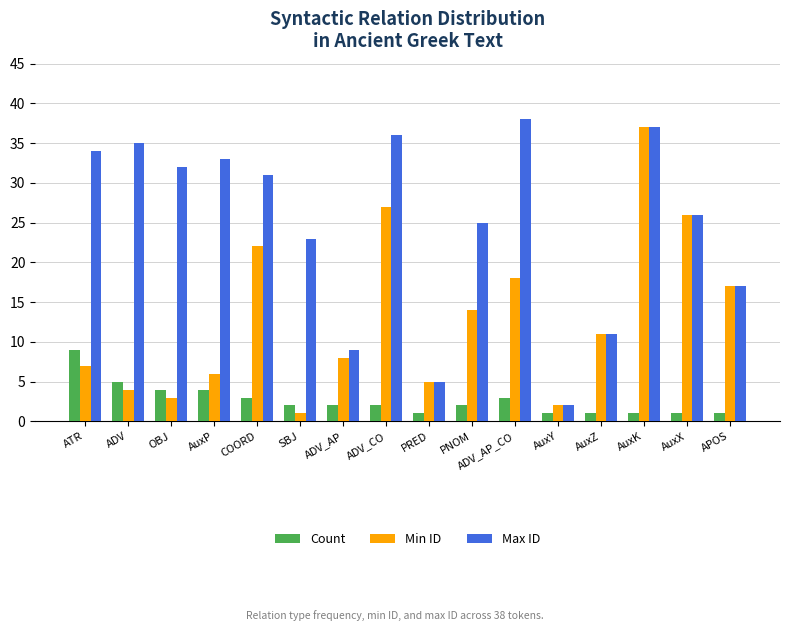

How many data points does each series have?

16